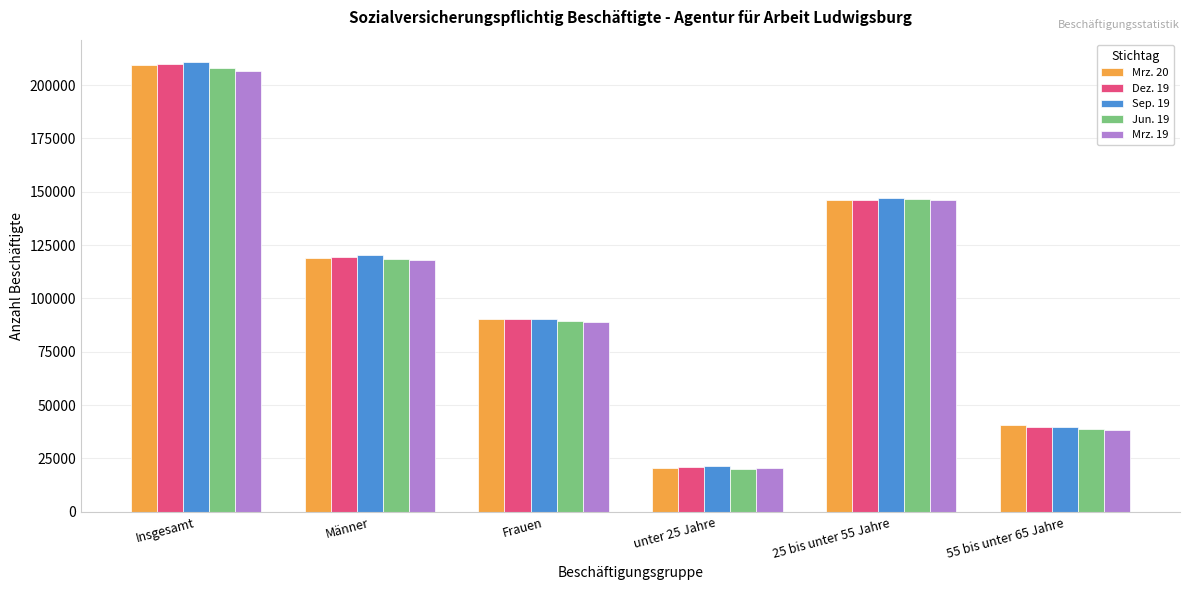

What is the average value of the Dez. 19 series?

104448